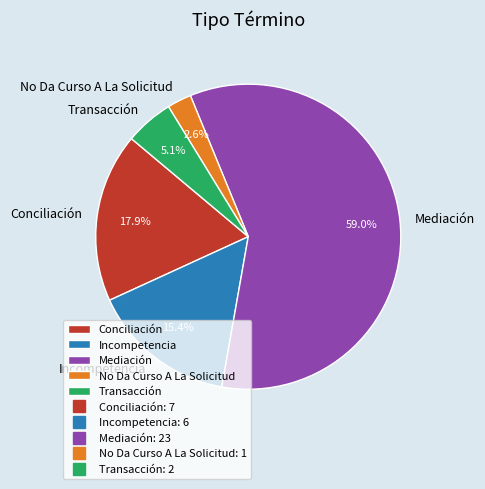

How many segments does this pie chart have?

5